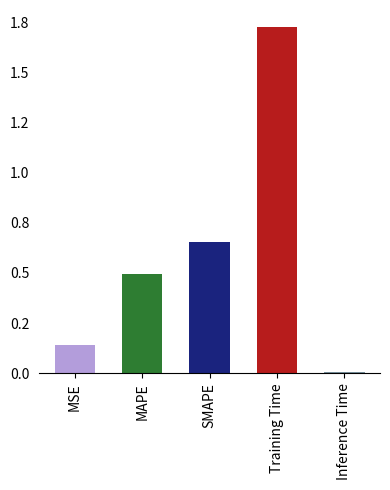

Rank the categories by value from highest to lowest.

Training Time, SMAPE, MAPE, MSE, Inference Time